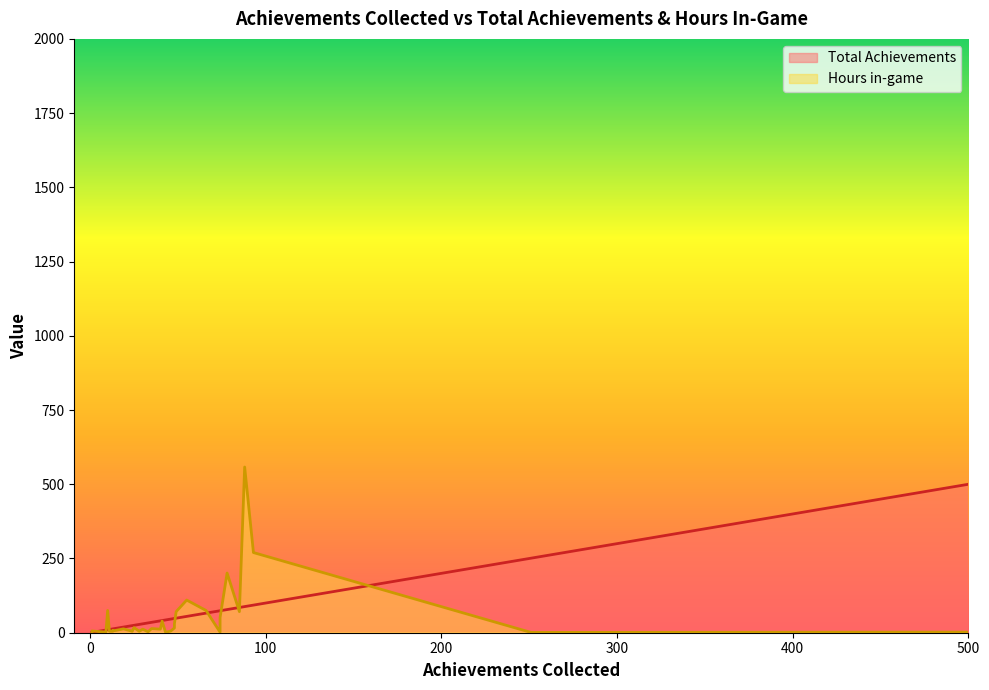

How many interior local peaks does the Hours in-game series have?

11